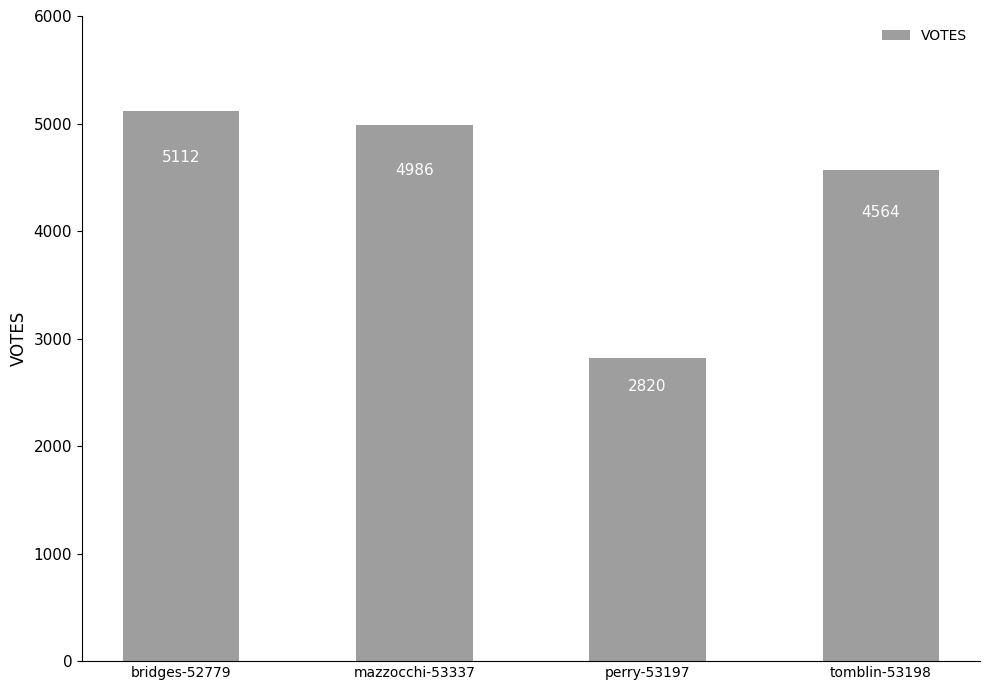

Which label corresponds to the largest value in the chart?

bridges-52779